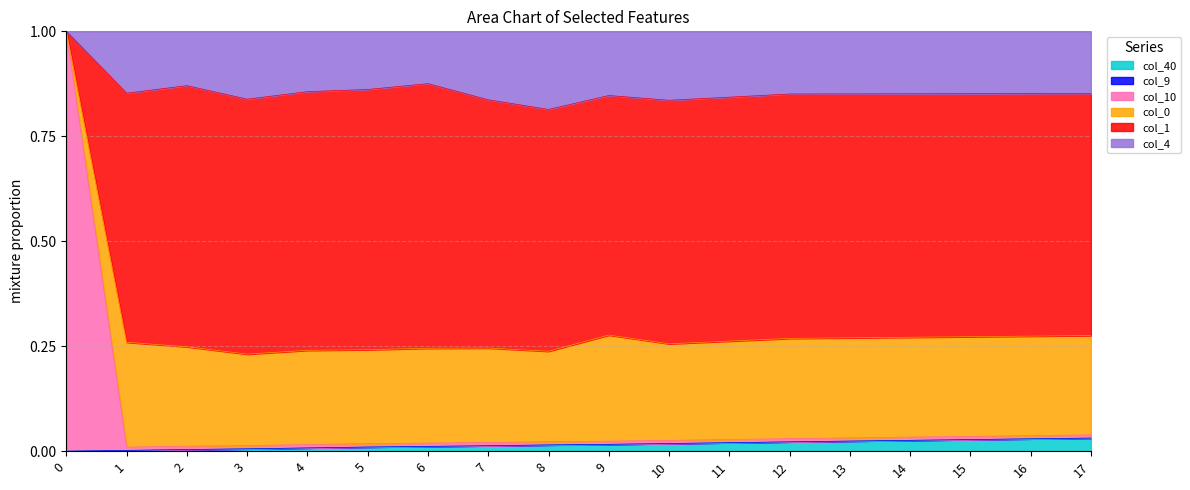

Between 10 and 11, which series saw the biggest shift?

col_4